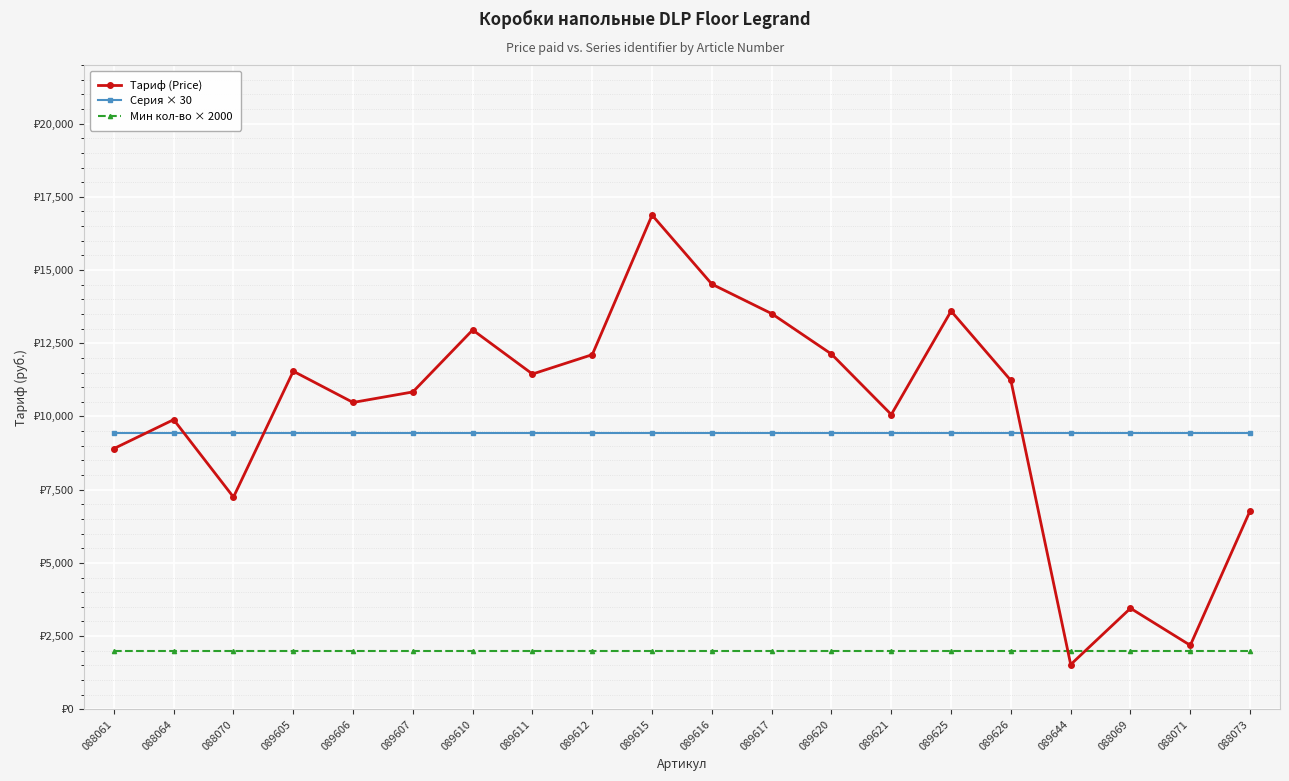

Is this an area chart (filled region under the line)?

No